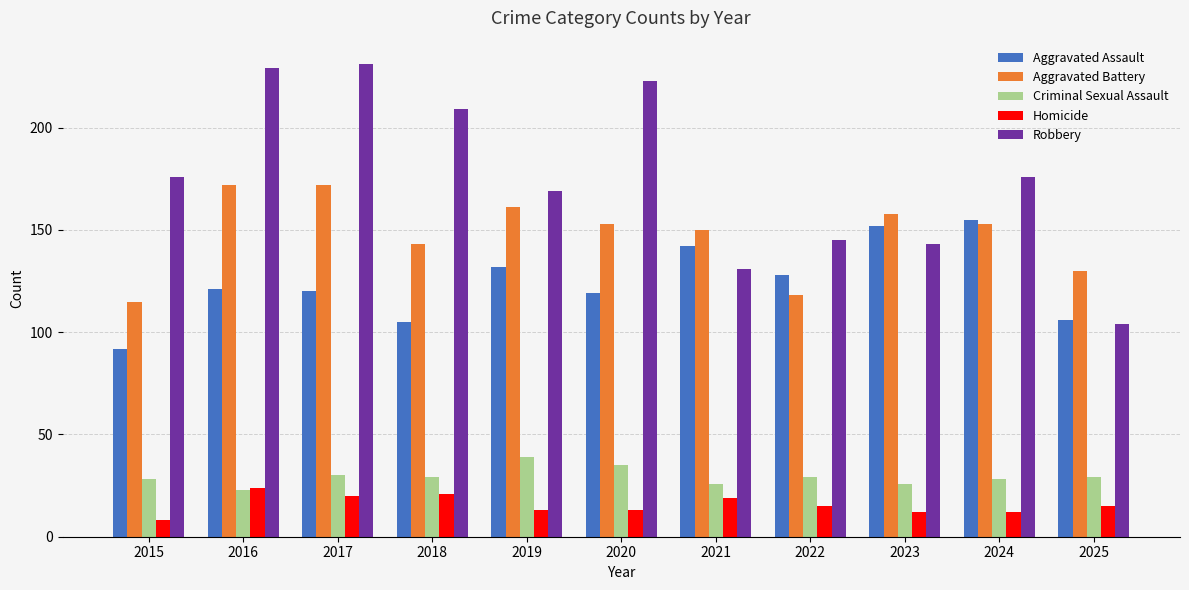

What is the total value across all series at 2017?

573